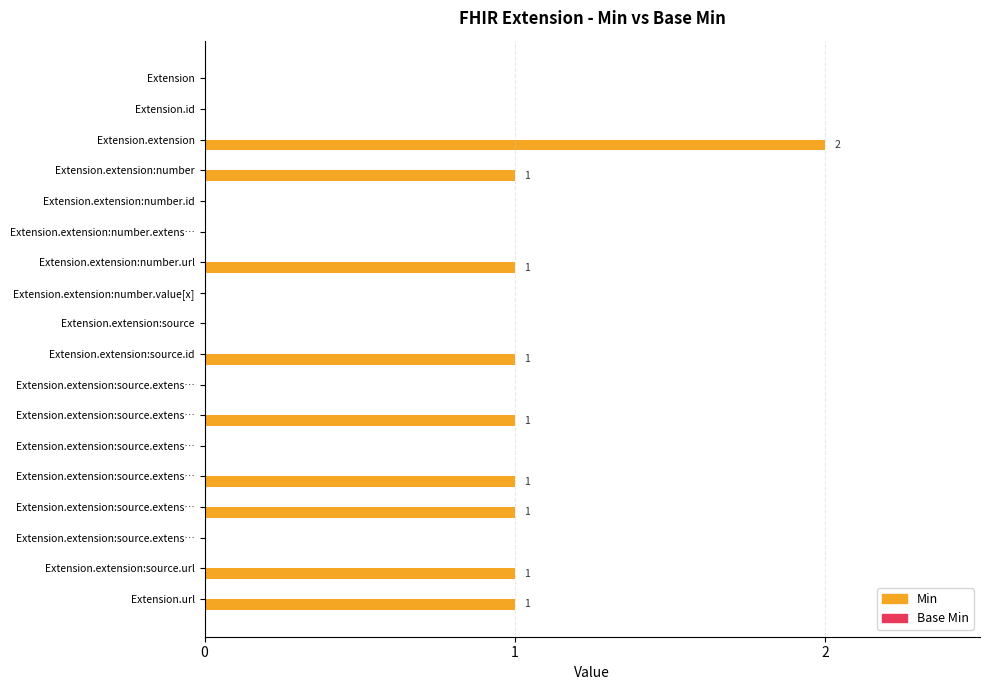

How many values are above zero?

9